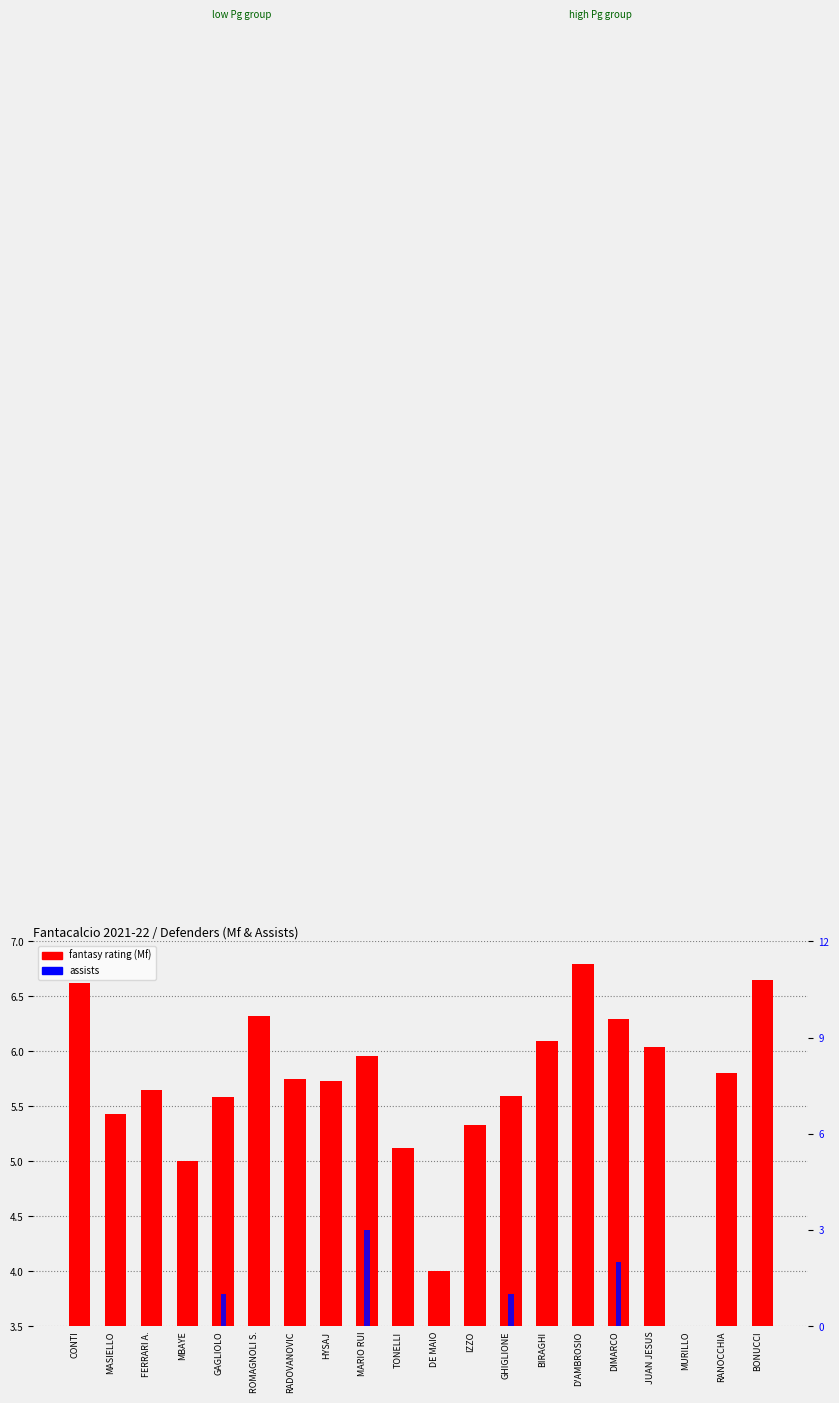

Which series has the largest total across all categories?

fantasy rating (Mf)